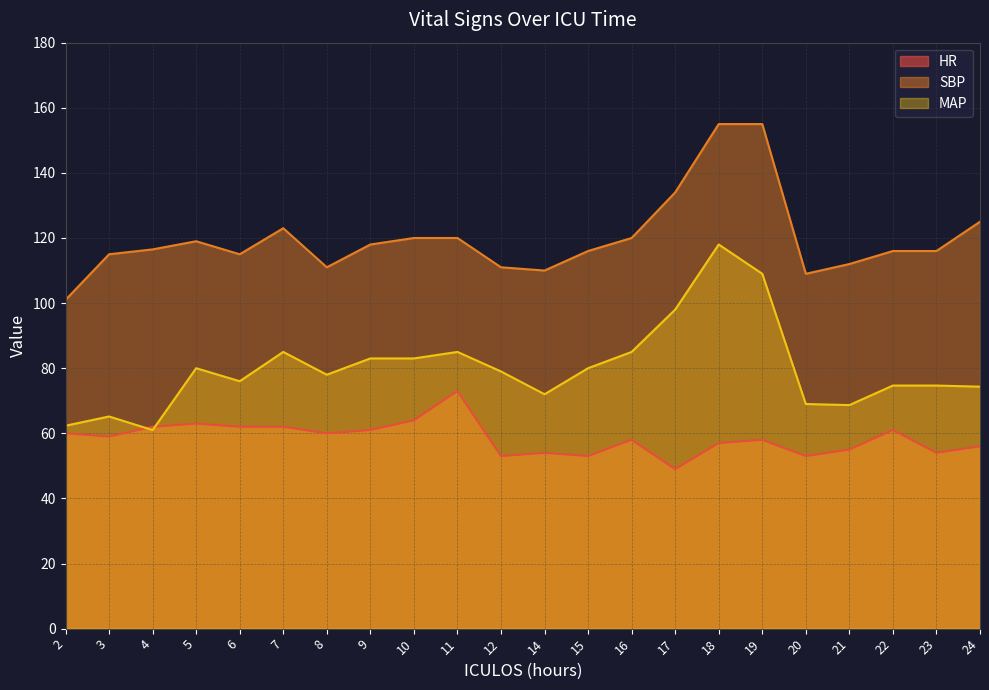

Count the number of data series in this chart.

3